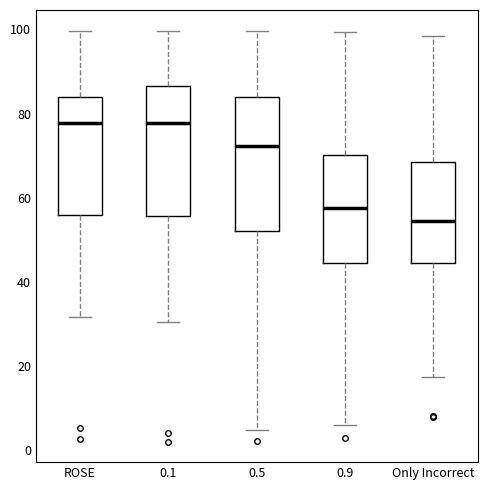

Where does the median line of the box for 0.1 sit on the y-axis? The values are not printed on the chart, so give them approximately, as read against the axis.

78